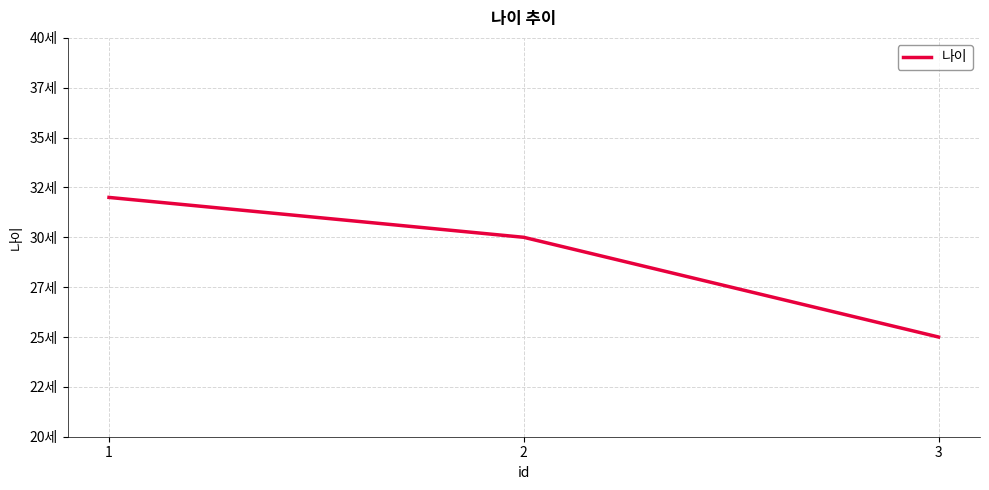

What is the change in value from 2 to 3?

-5